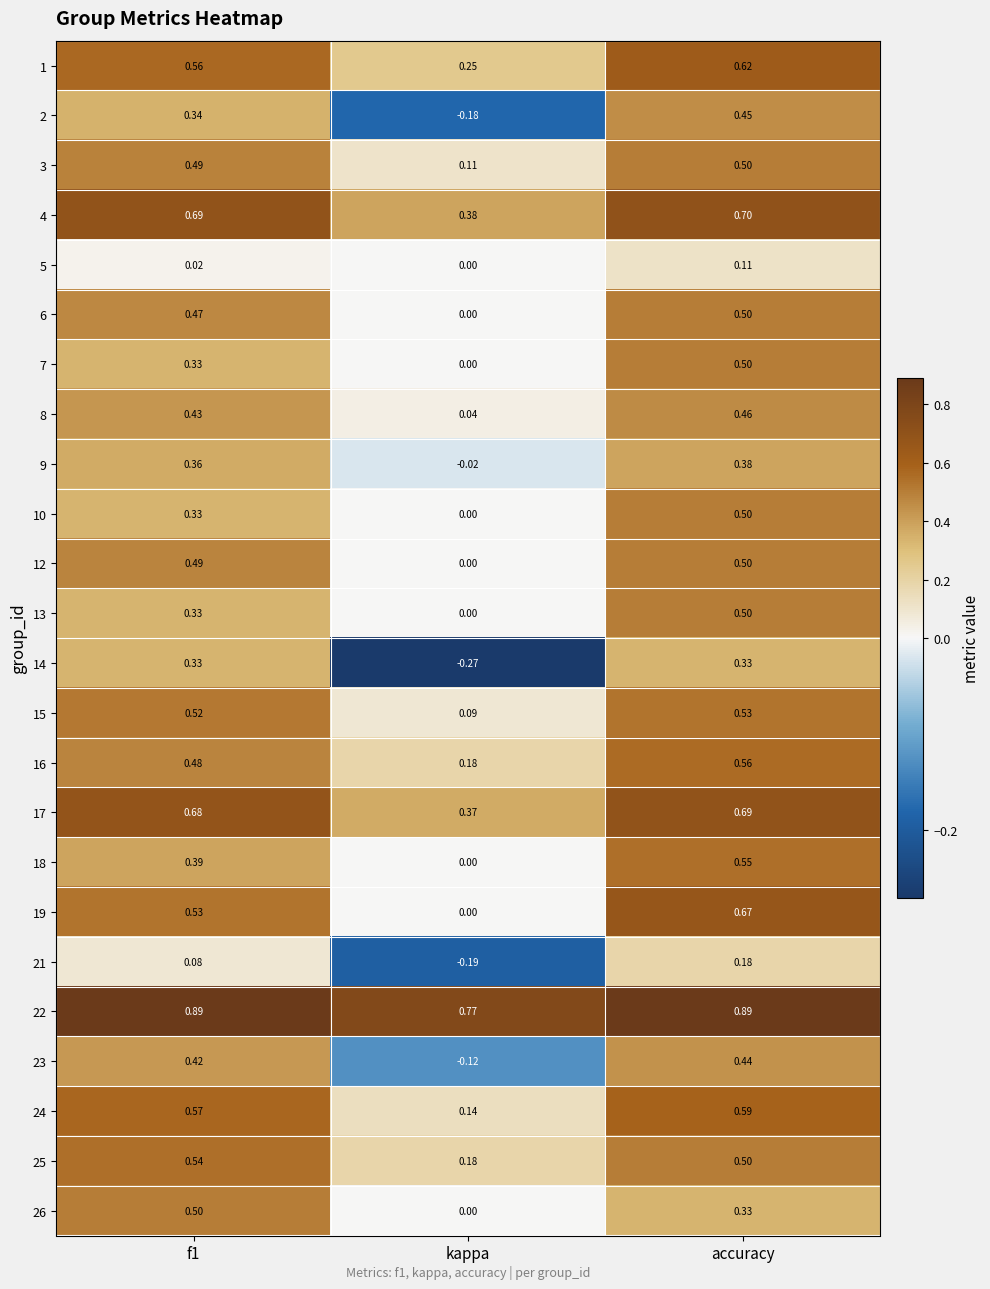

At which label is 1 closest to 0?

kappa